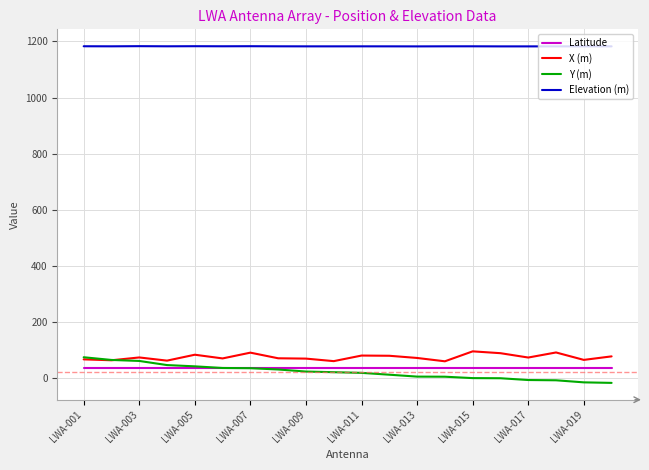

True or false: Y (m) and Elevation (m) cross at least once.

False